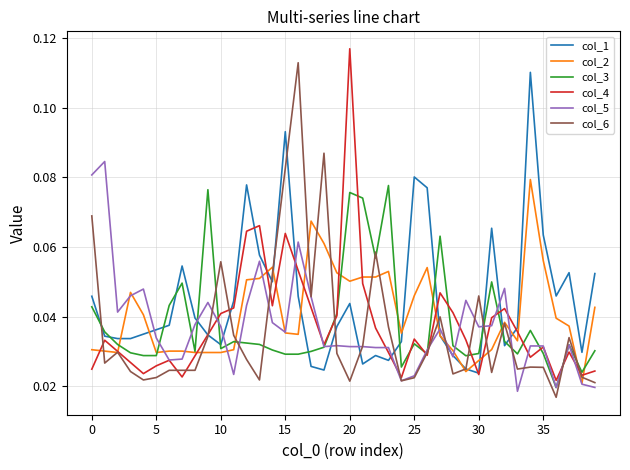

What are all the series names shown in the legend?

col_1, col_2, col_3, col_4, col_5, col_6